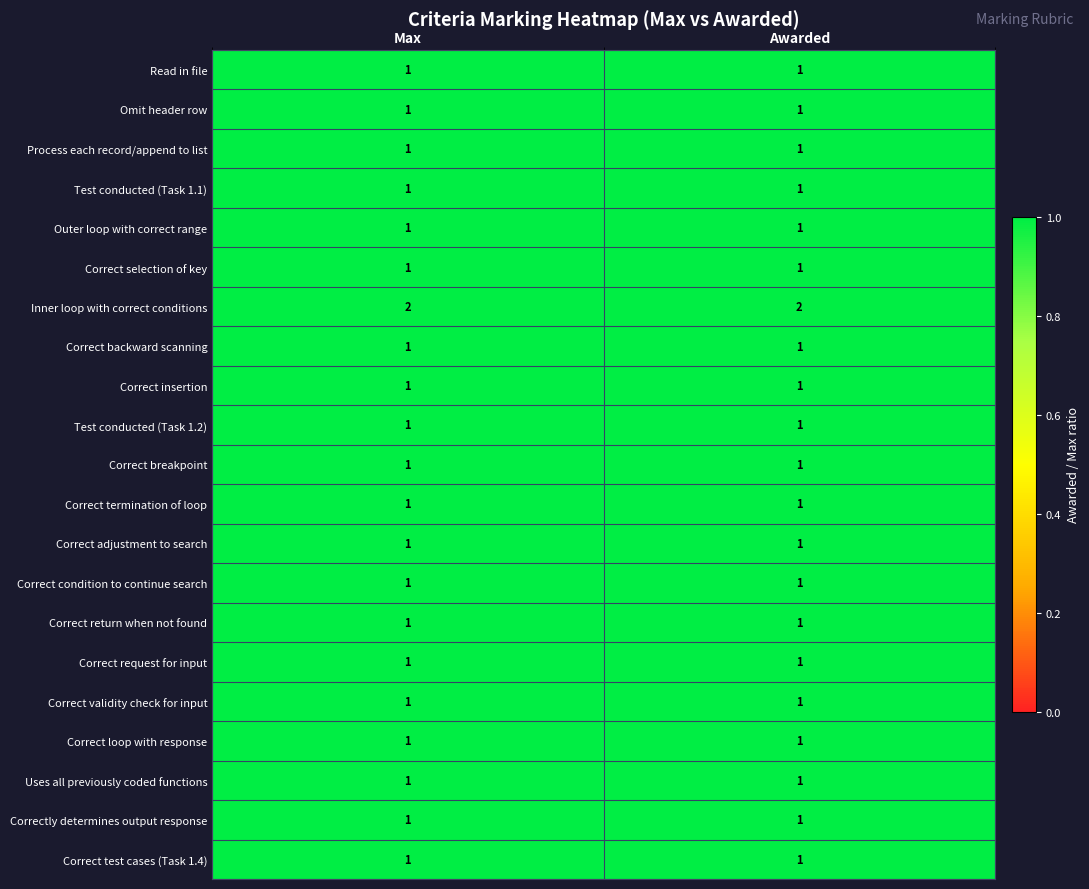

What is the sum of the Inner loop with correct conditions values at Awarded and Max?

4